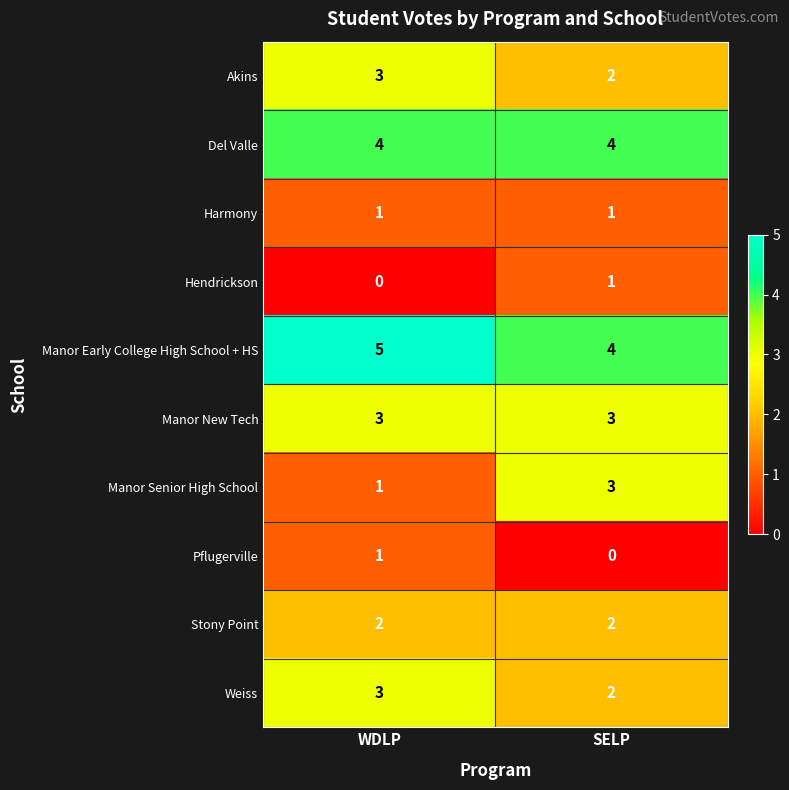

At which category is the sum across all series the highest?

WDLP